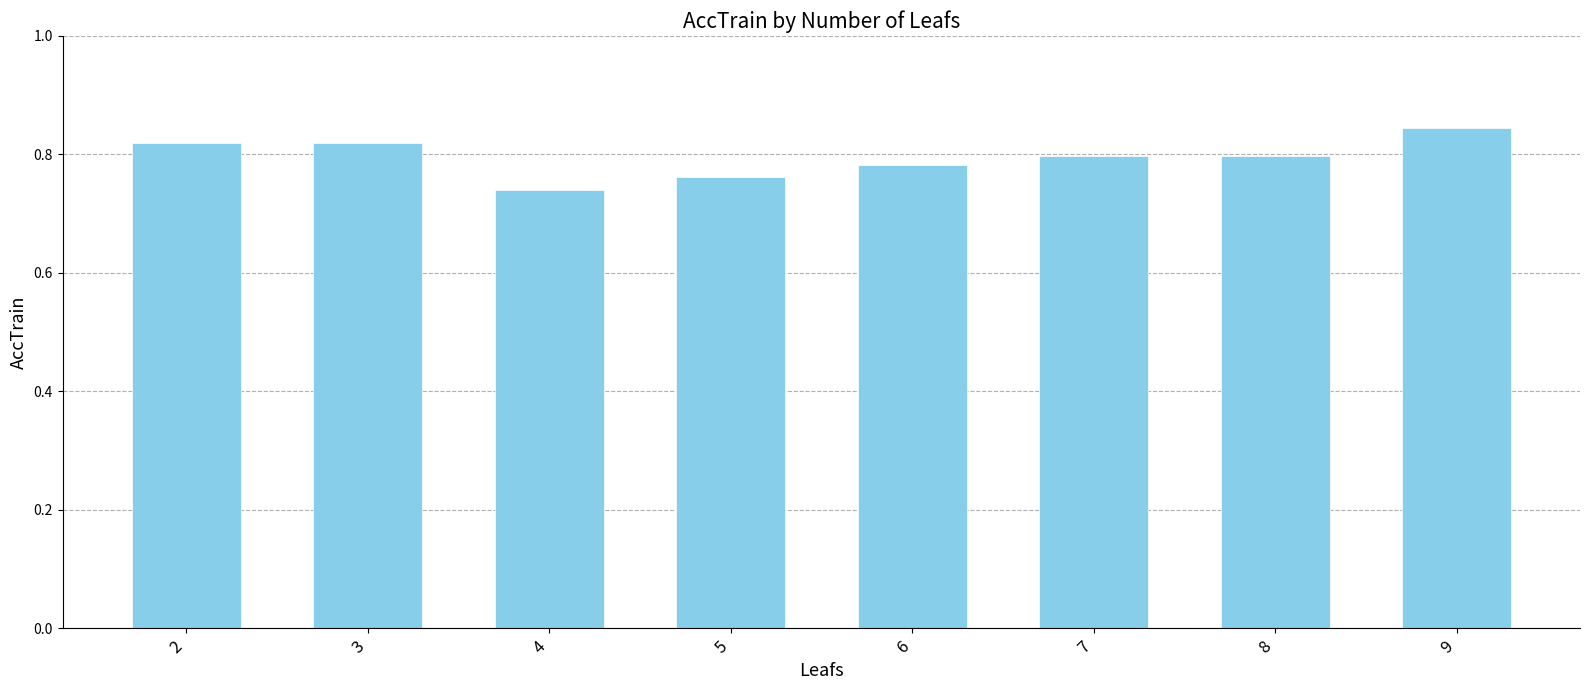

Which has a higher value, 3 or 6?

3